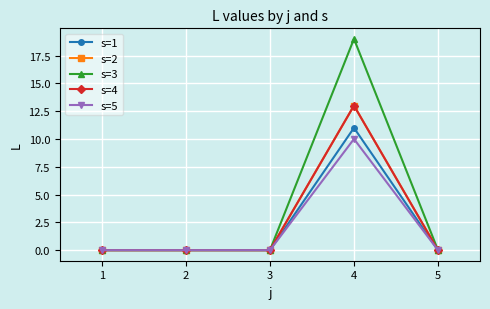

Reading right to left, extract all data points from this chart.

s=1: 5=0	4=11	3=0	2=0	1=0
s=2: 5=0	4=13	3=0	2=0	1=0
s=3: 5=0	4=19	3=0	2=0	1=0
s=4: 5=0	4=13	3=0	2=0	1=0
s=5: 5=0	4=10	3=0	2=0	1=0